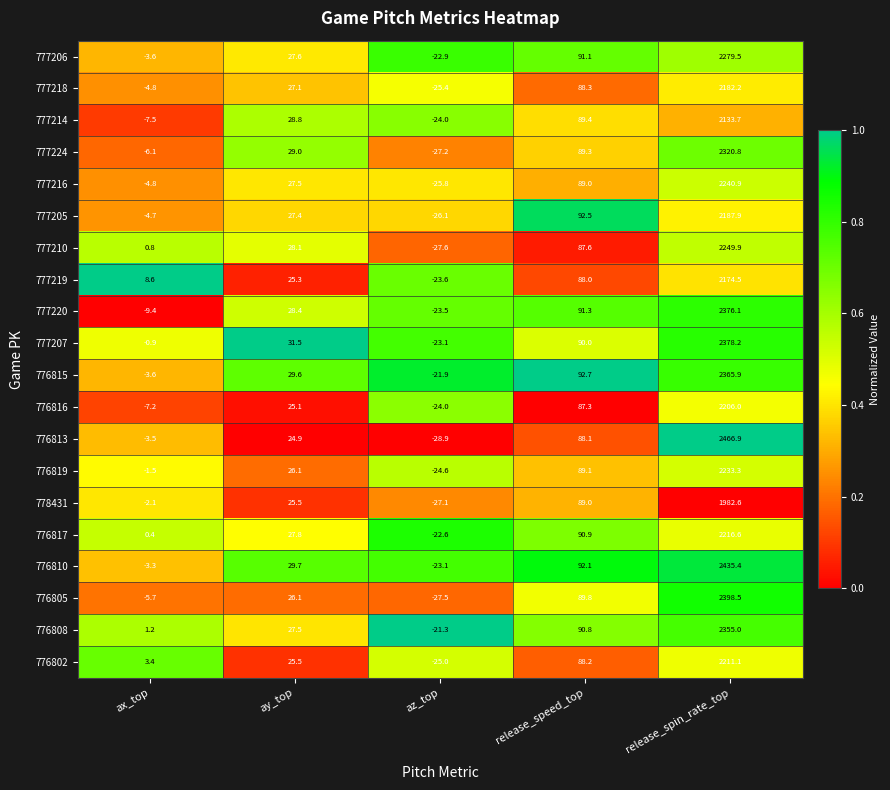

At which category does the chart reach its minimum across all series?

az_top